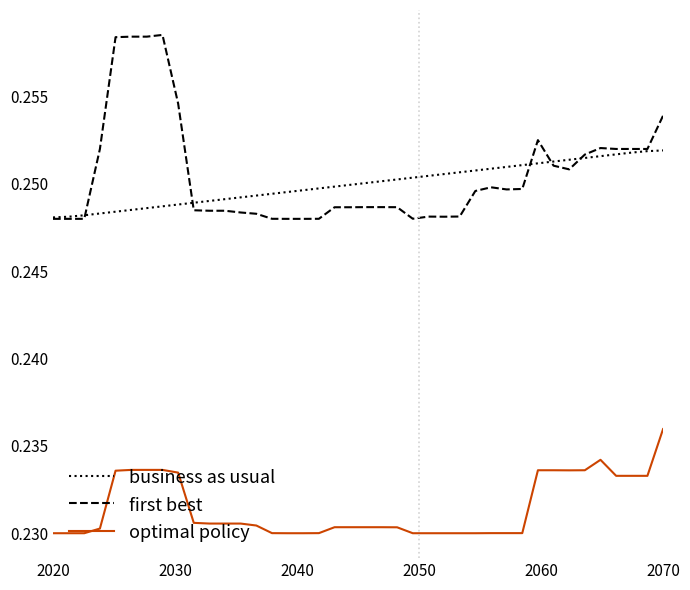

Which series has the widest spread of values?

first best